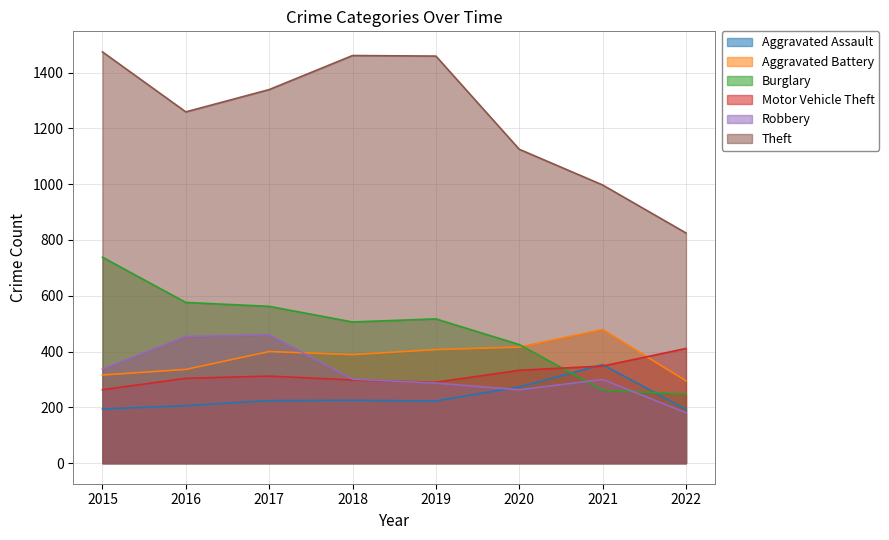

At which category is the sum across all series the highest?

2015